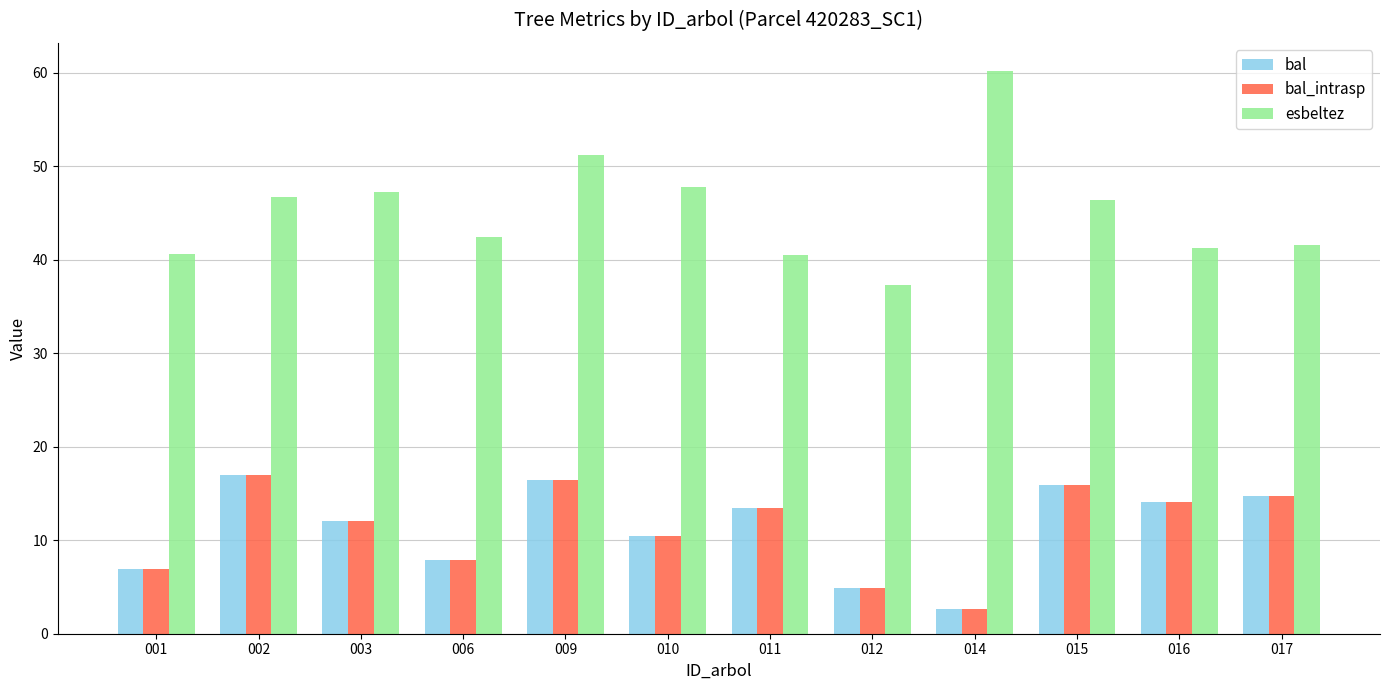

Which series has the widest spread of values?

esbeltez